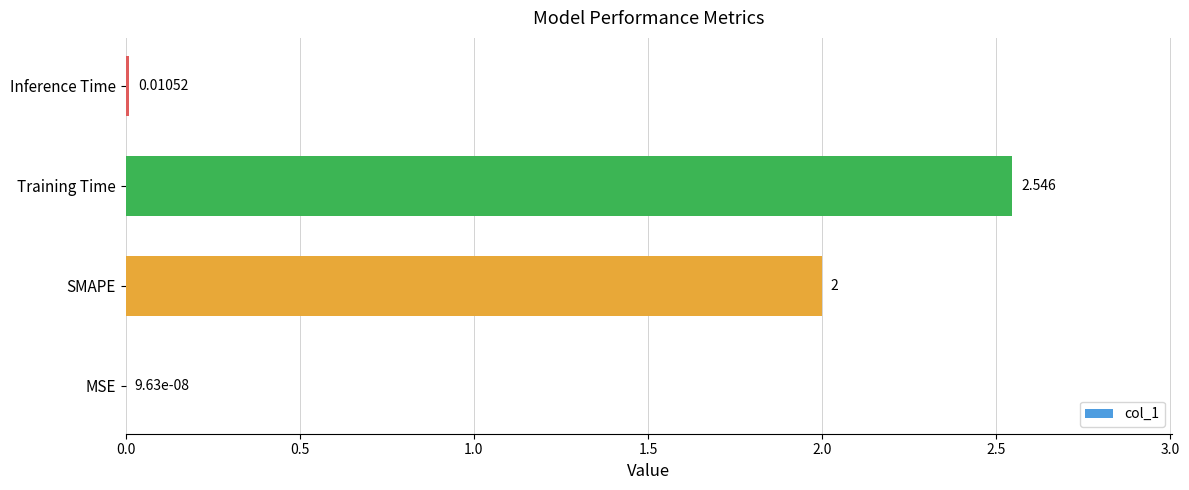

Which category has the highest value across all series?

Training Time